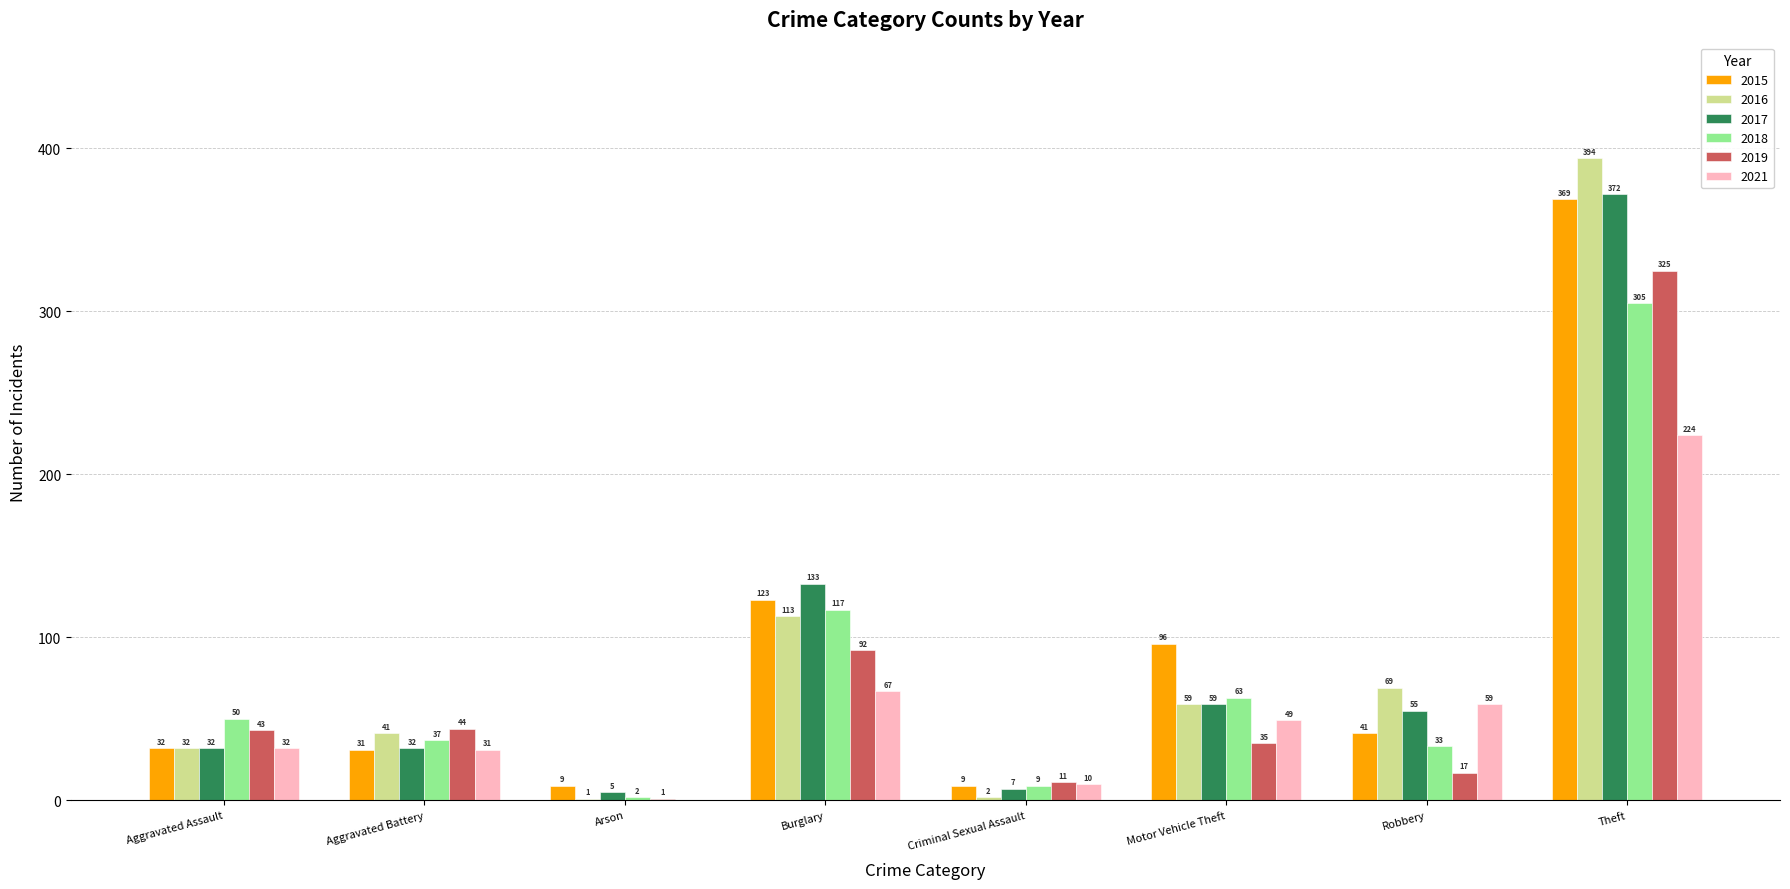

Count the number of categories in the chart.

8